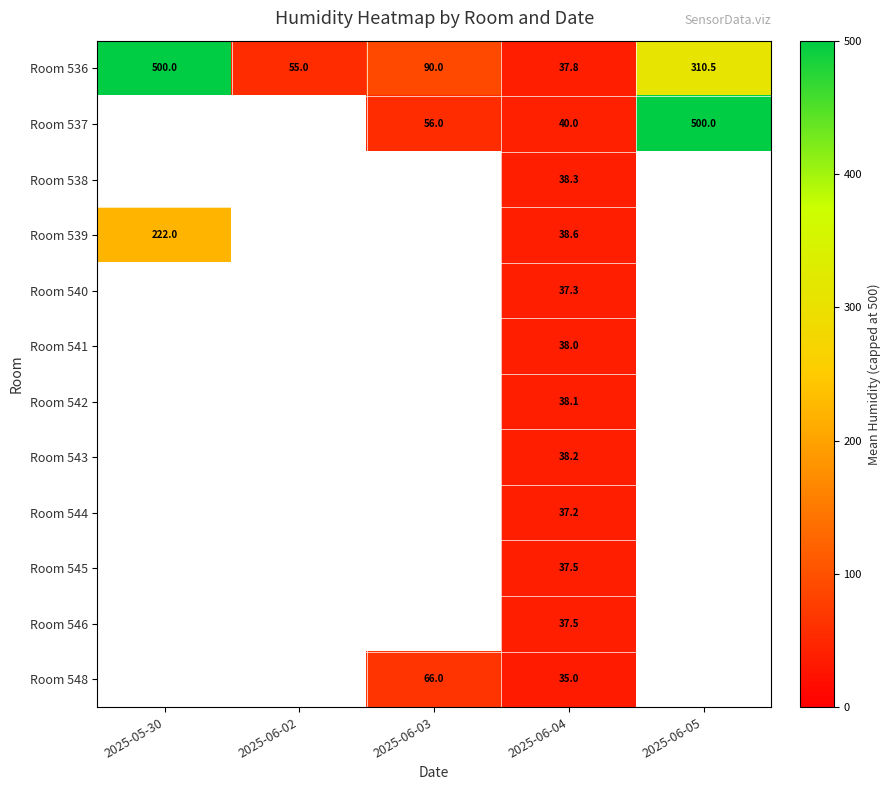

True or false: Room 542 has a value of 54.5 at 2025-06-04.

False